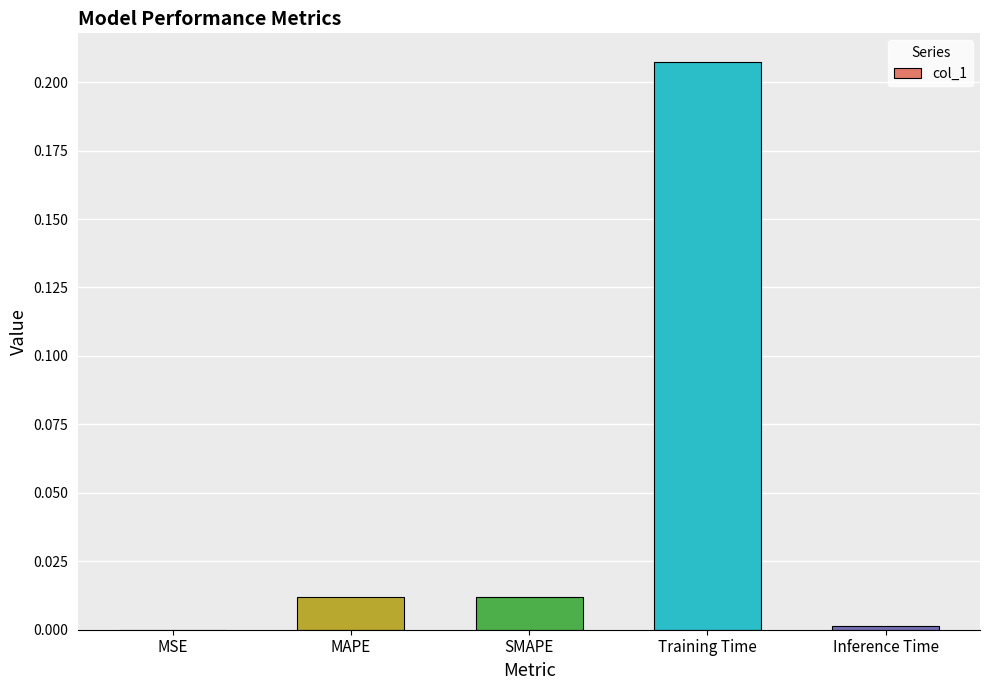

Between MAPE and Training Time, which is larger?

Training Time